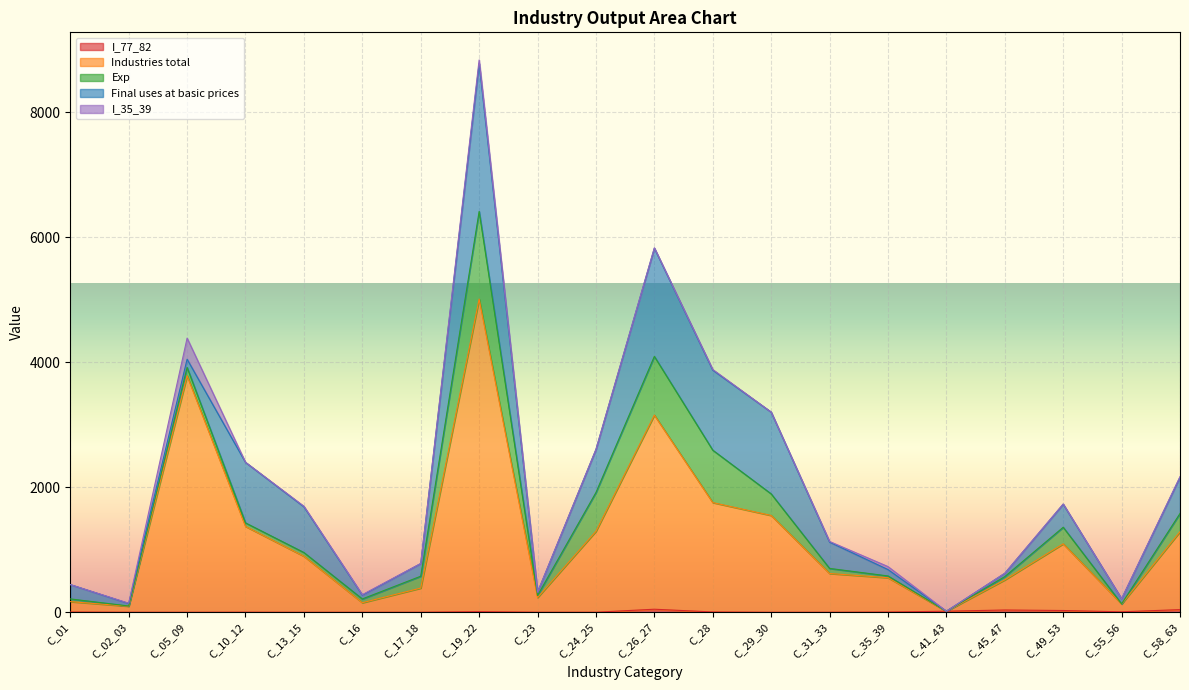

Between C_24_25 and C_29_30, which series saw the biggest shift?

Final uses at basic prices